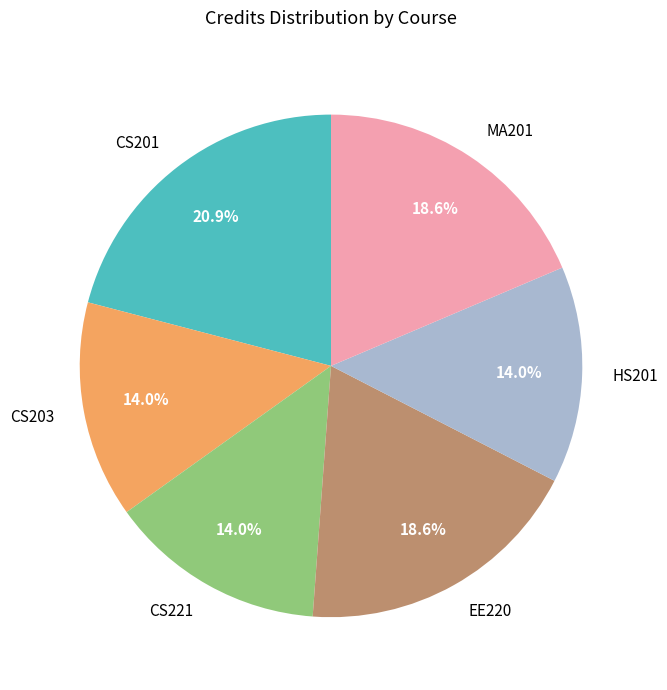

What is the largest slice in the pie chart?

CS201